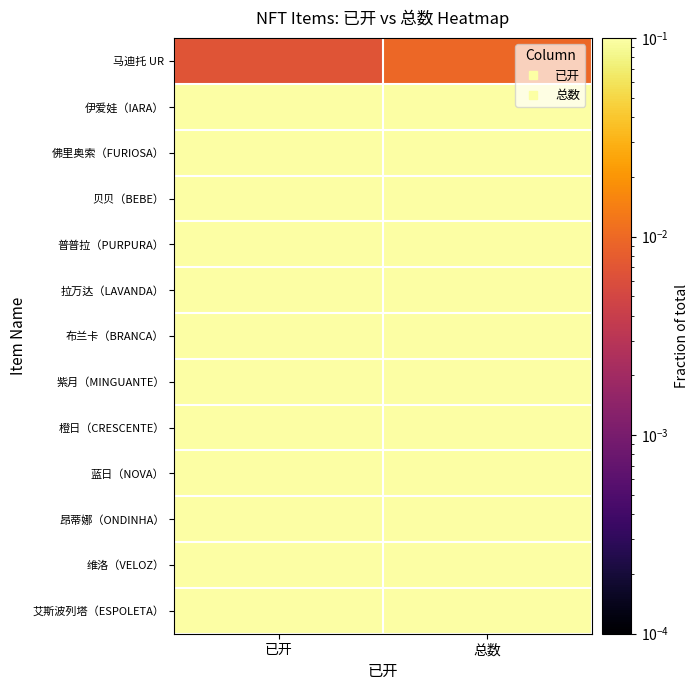

How many series are shown in this chart?

13